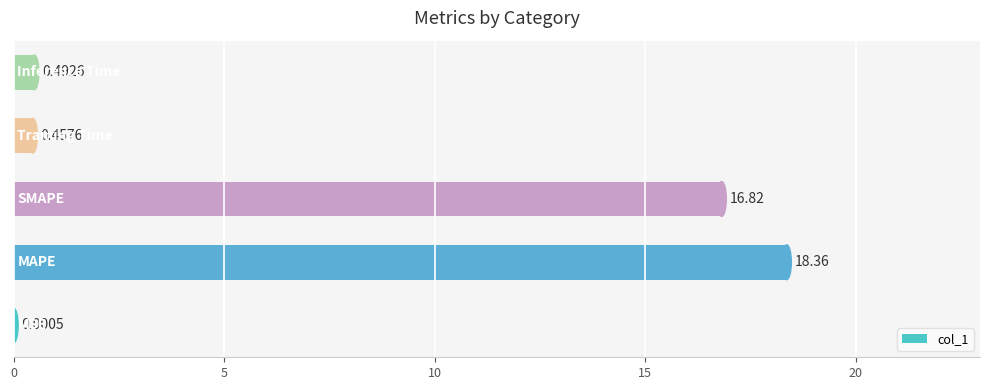

What is the sum of all values?

36.1